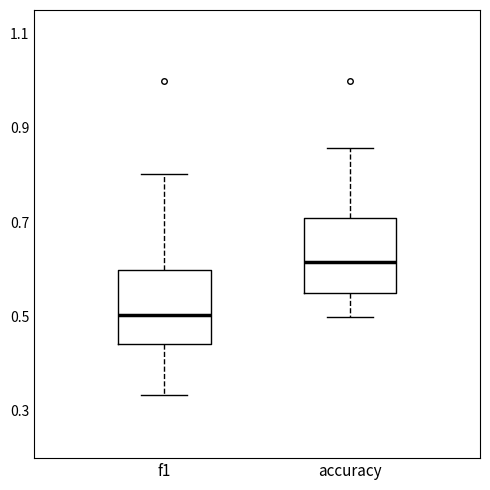

Which box's median line is the lowest?

f1